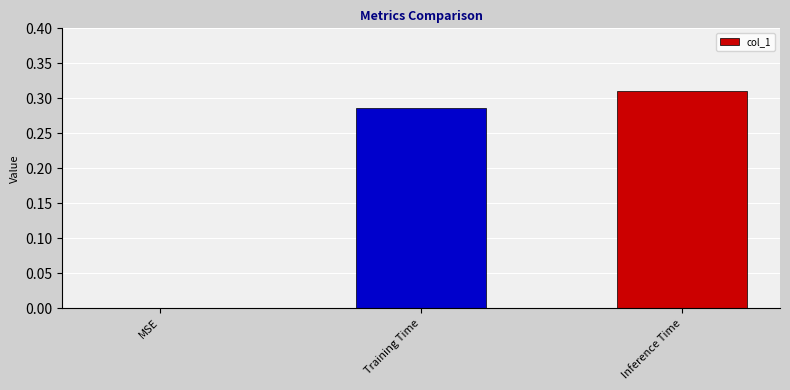

Which label corresponds to the largest value in the chart?

Inference Time